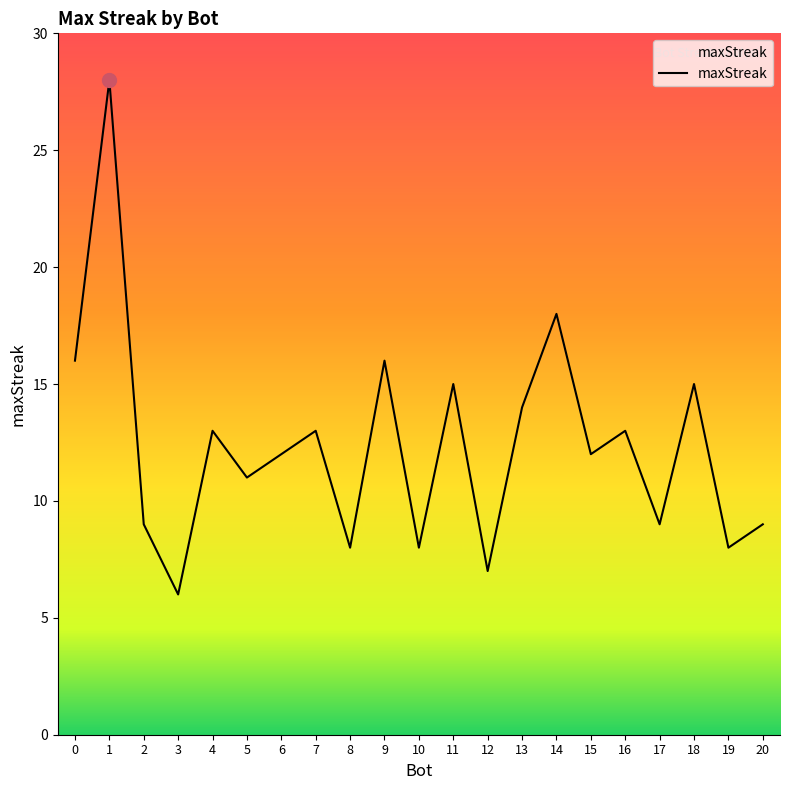

What is the greatest value displayed?

28